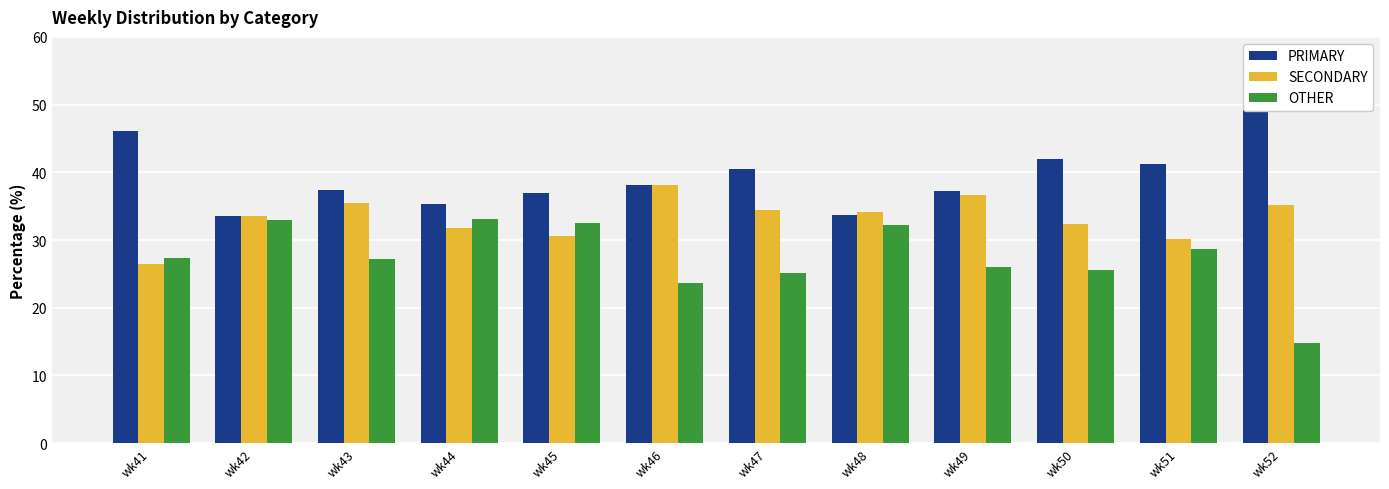

What is the value of the OTHER bar at the 9th from the left?

26.0